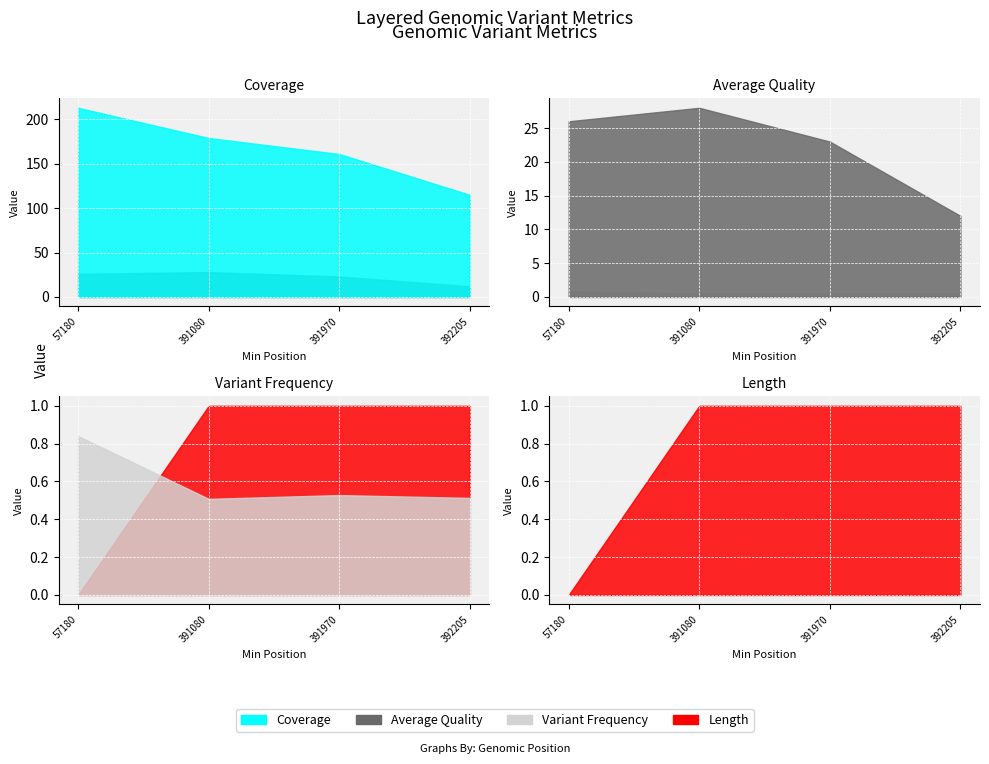

Which has a higher value, 57180.0 or 392205.0?

57180.0